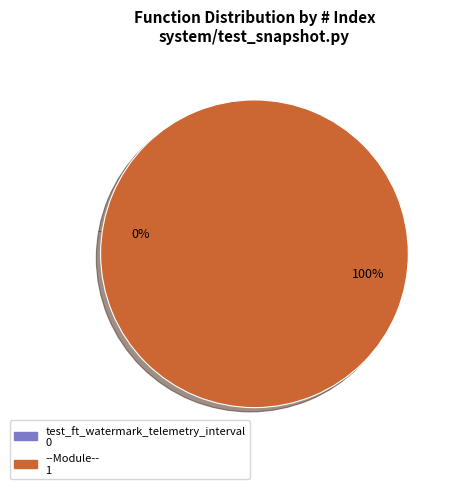

Is it true that test_ft_watermark_telemetry_interval is 0% of the pie?

True